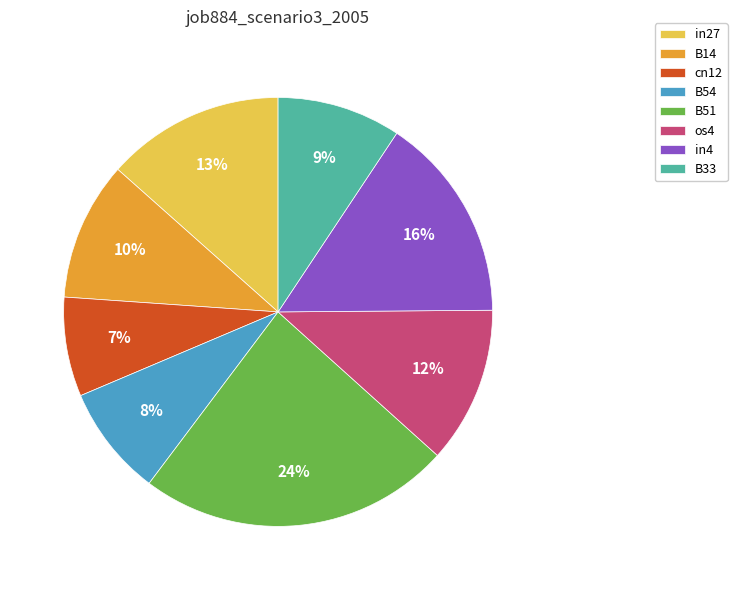

To the nearest percent, what is the average slice percentage?

12%